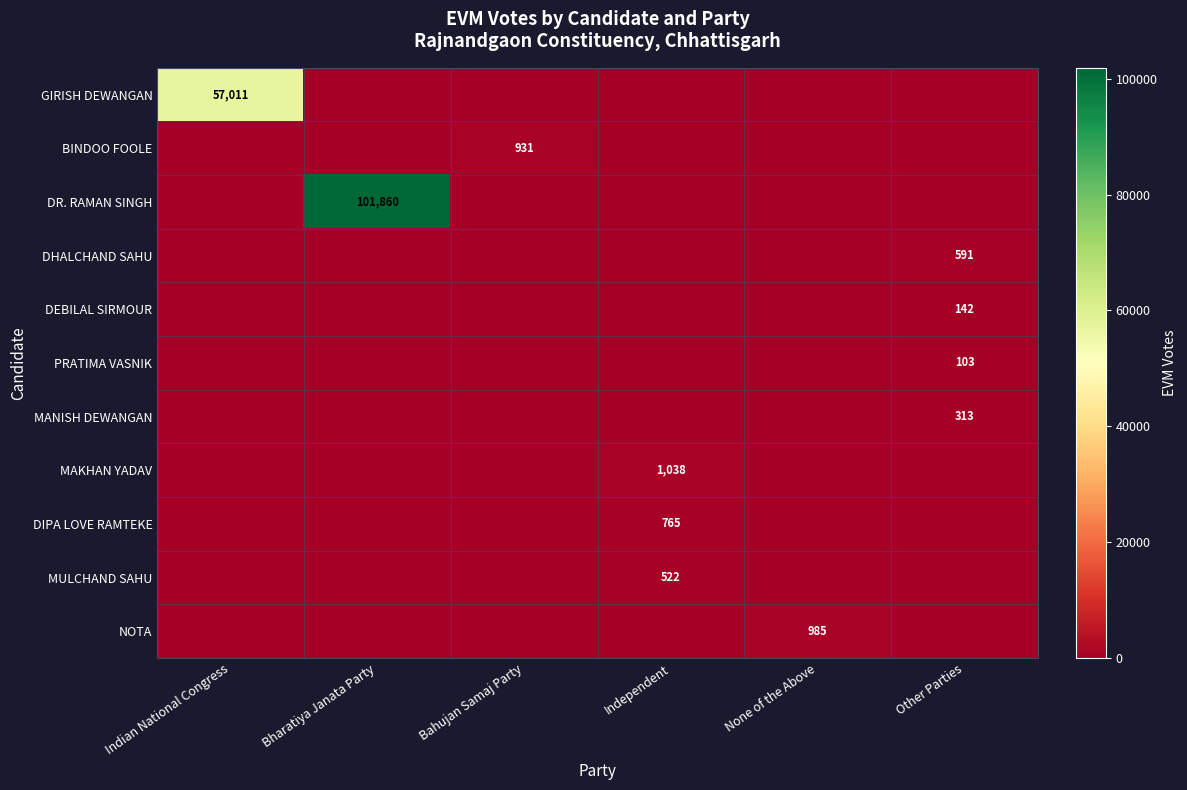

What is the difference between the highest and lowest values at Bahujan Samaj Party?

931